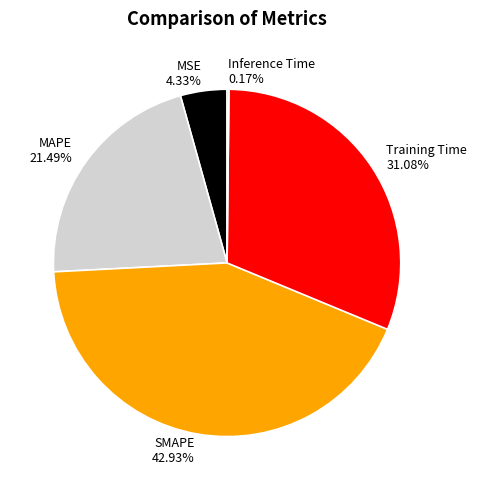

Is the sum of SMAPE and MAPE greater than half?

Yes